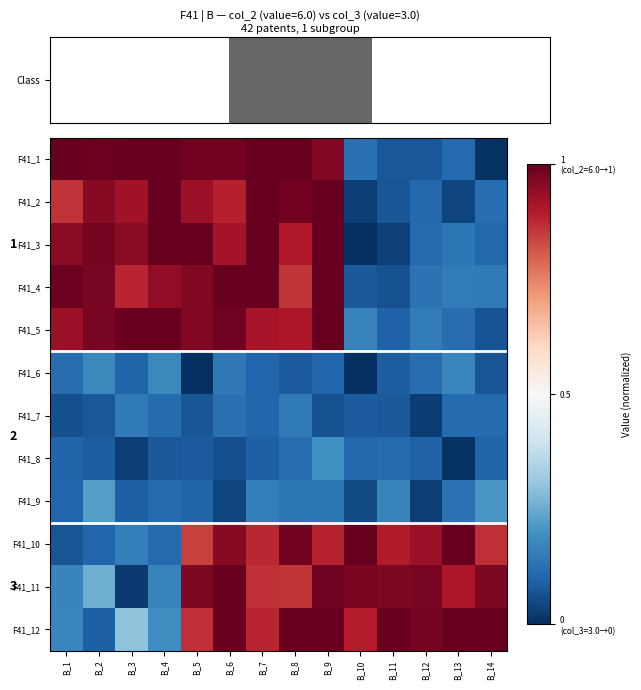

How many categories are shown in the chart?

14